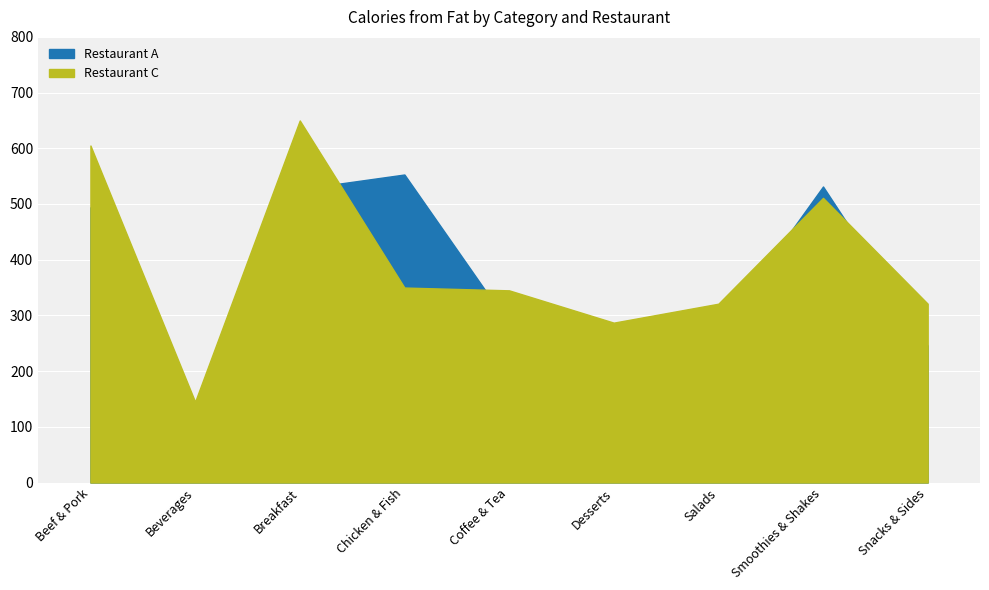

True or false: Restaurant C has more than 0 interior local peaks.

True